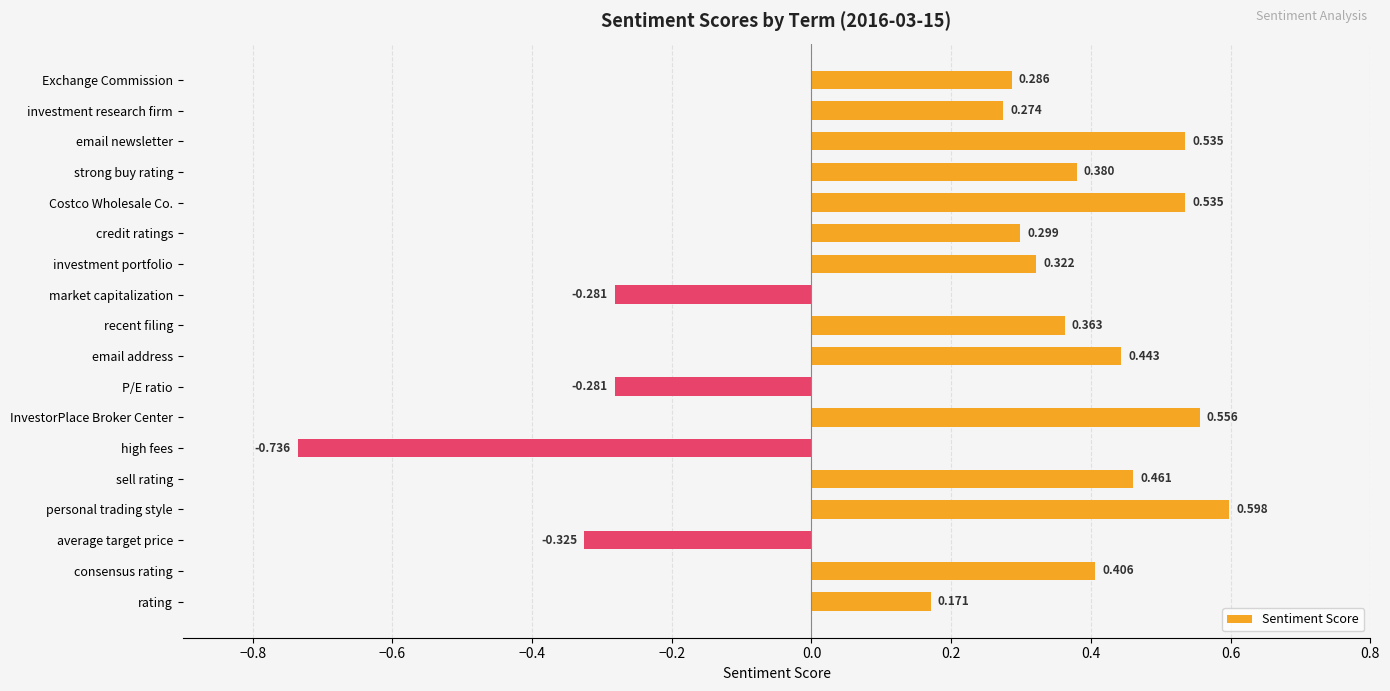

Where is the data nearest to the value 0?

rating